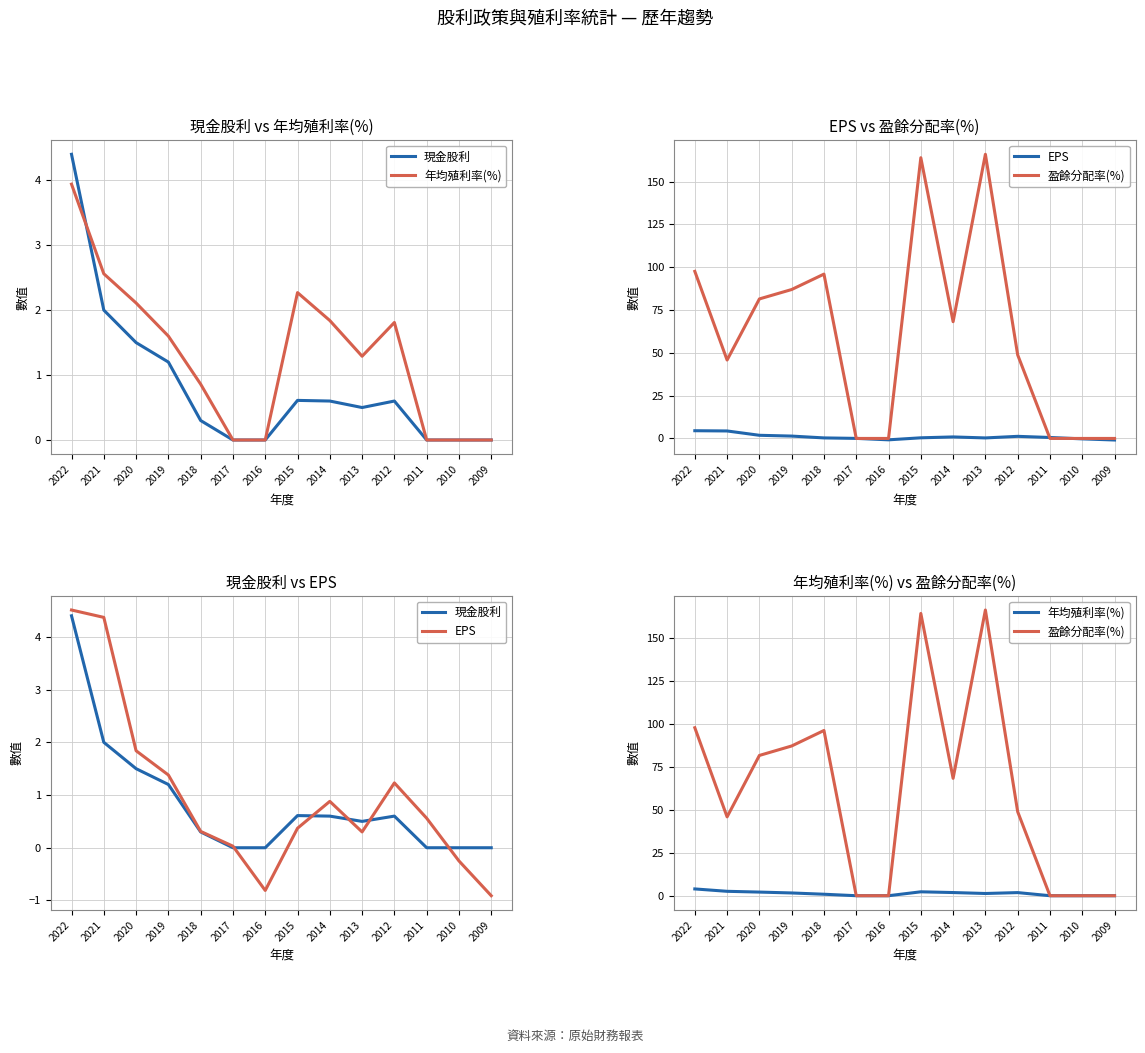

How many data points does each series have?

14